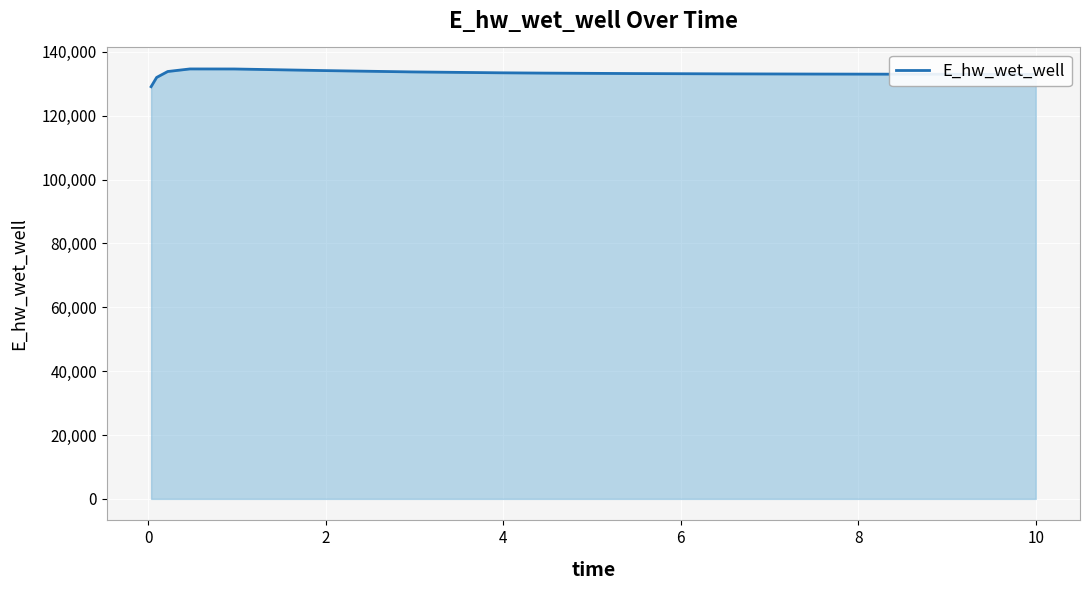

What is the smallest value displayed?

129070.3